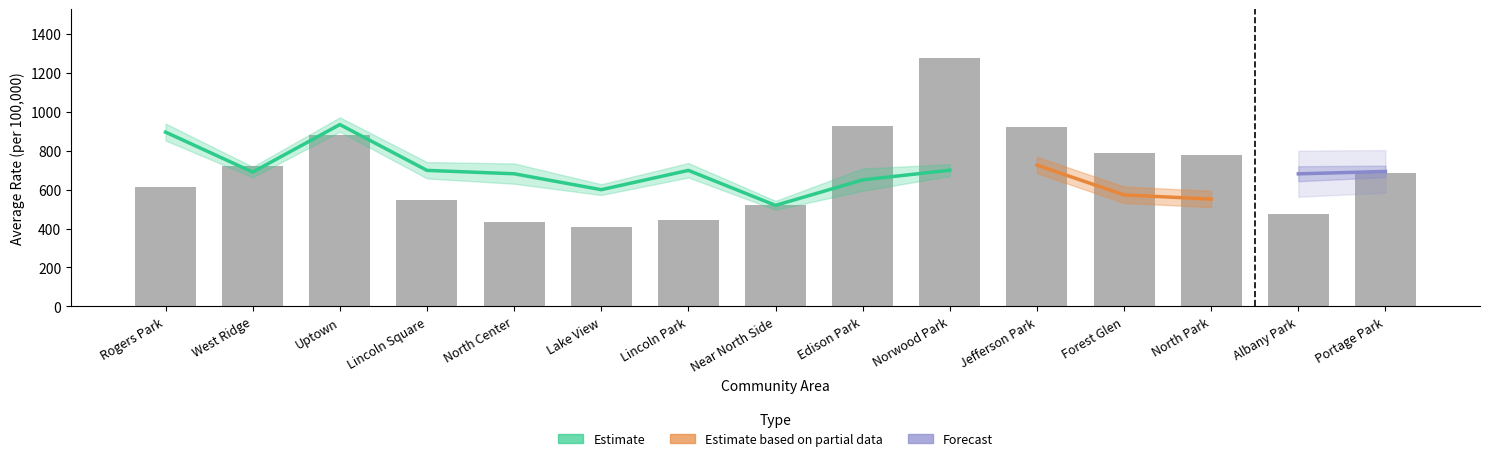

Reading left to right, what are all the values shown in this chart?

Average Crude Rate 2006 - 2010: 614.2	723.6	879.6	547.0	433.0	405.3	443.9	520.3	928.5	1276.9	920.5	787.4	777.9	474.2	683.3
Average Crude Rate Upper CI: 643.1	751.4	913.8	579.2	465.3	423.5	467.0	542.8	1008.3	1328.3	973.1	844.7	835.4	500.5	711.9
Average Adjusted Rate 2006 - 2010: 895.2	689.9	934.0	698.7	681.2	599.5	698.7	518.9	649.9	699.6	725.7	572.5	551.2	680.9	693.2
Average Adjusted Rate Lower CI: 852.2	663.3	897.5	657.4	630.1	572.2	662.0	496.2	593.9	669.5	684.3	531.0	510.3	642.8	664.3
Average Adjusted Rate Upper CI: 939.3	717.1	971.2	741.3	734.3	627.5	736.5	542.1	708.4	730.4	768.2	615.6	593.7	720.1	722.8